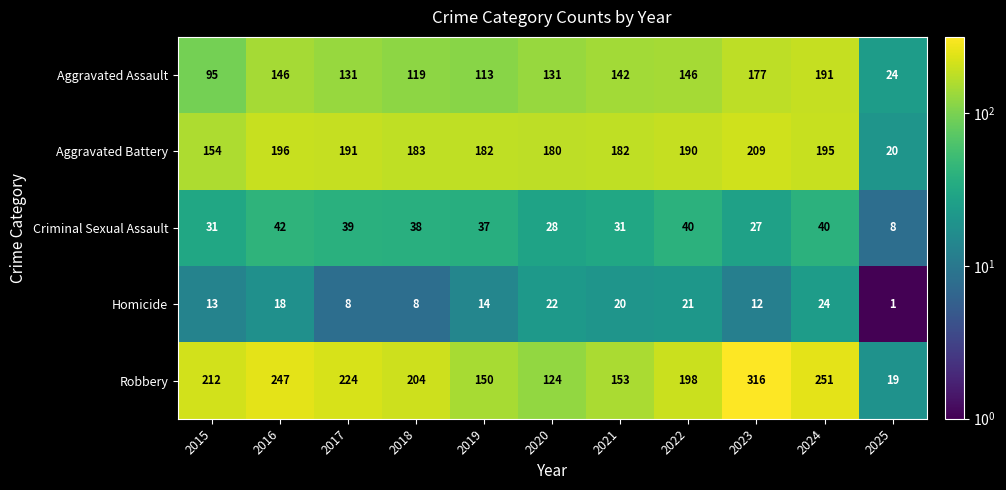

What is the sum of the Criminal Sexual Assault values at 2017 and 2020?

67